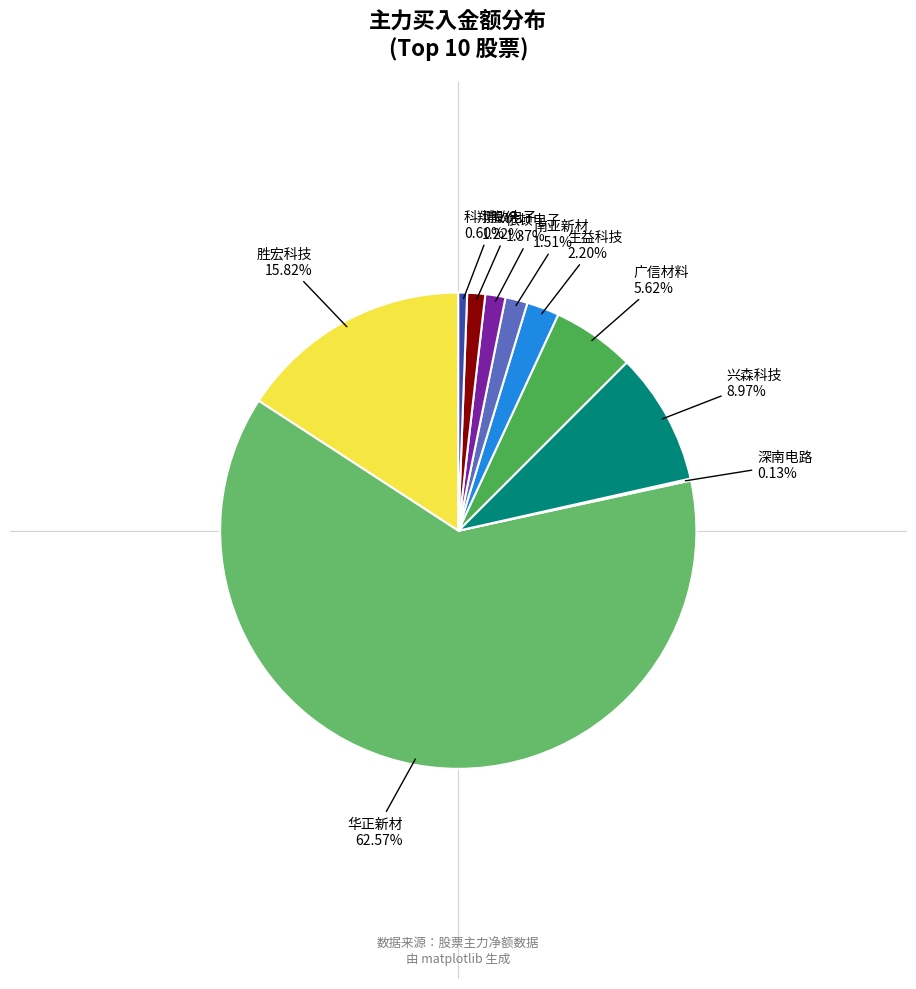

What is the largest slice in the pie chart?

华正新材